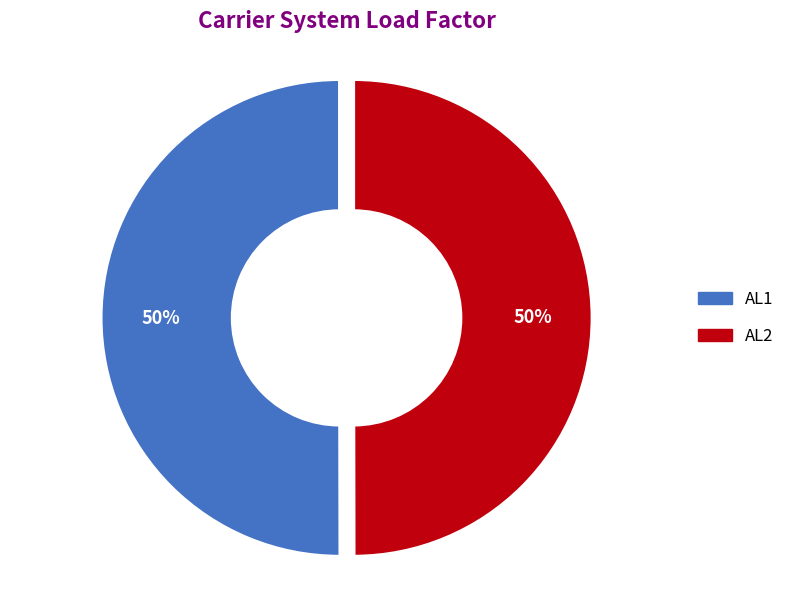

To the nearest percent, what percentage of the pie is AL1?

50%